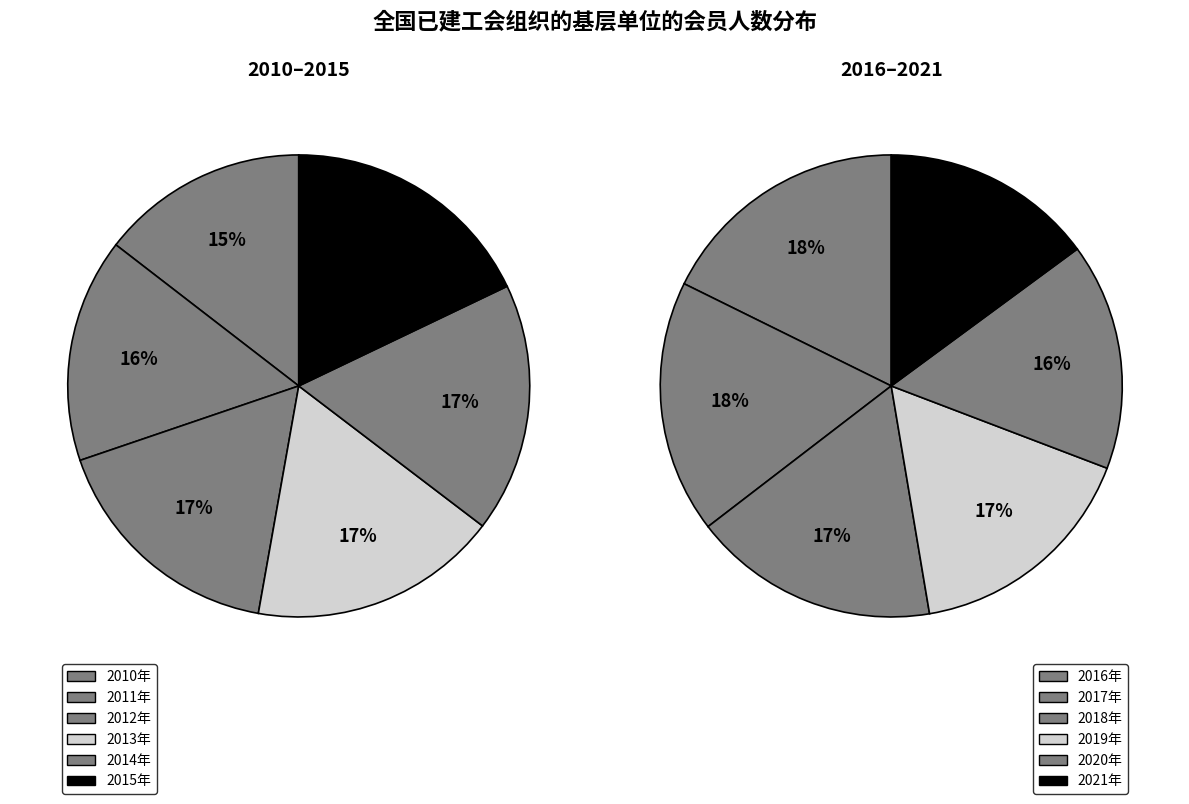

How many segments does this pie chart have?

12